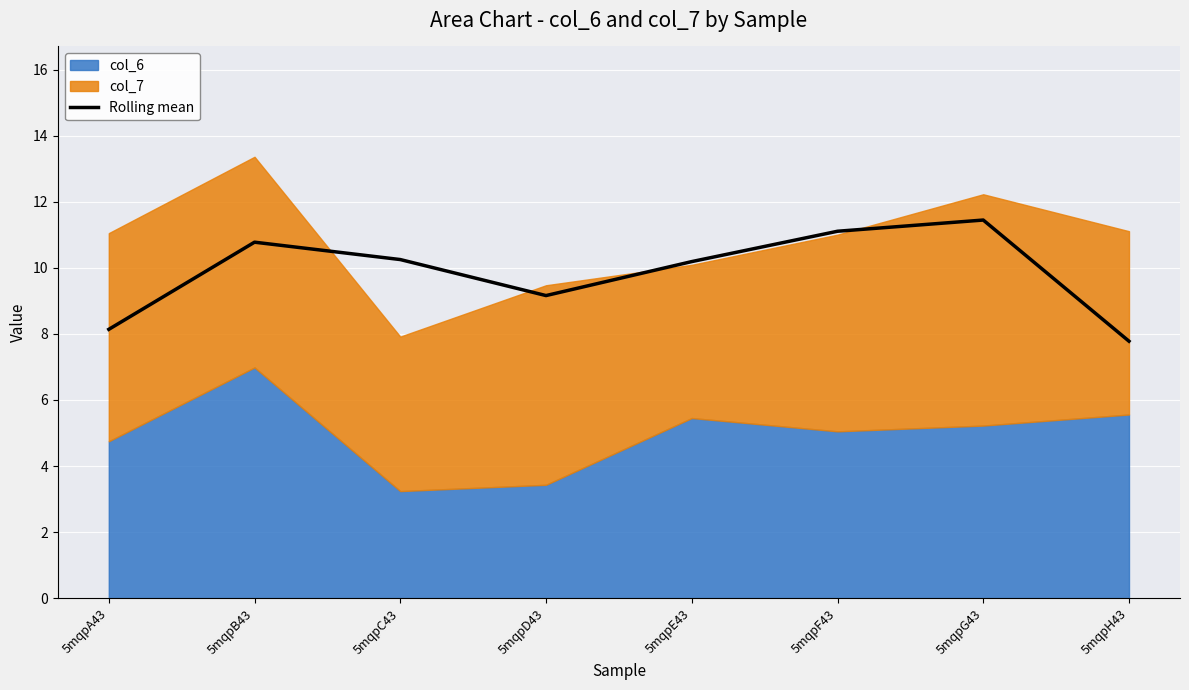

What is the average value?

9.9